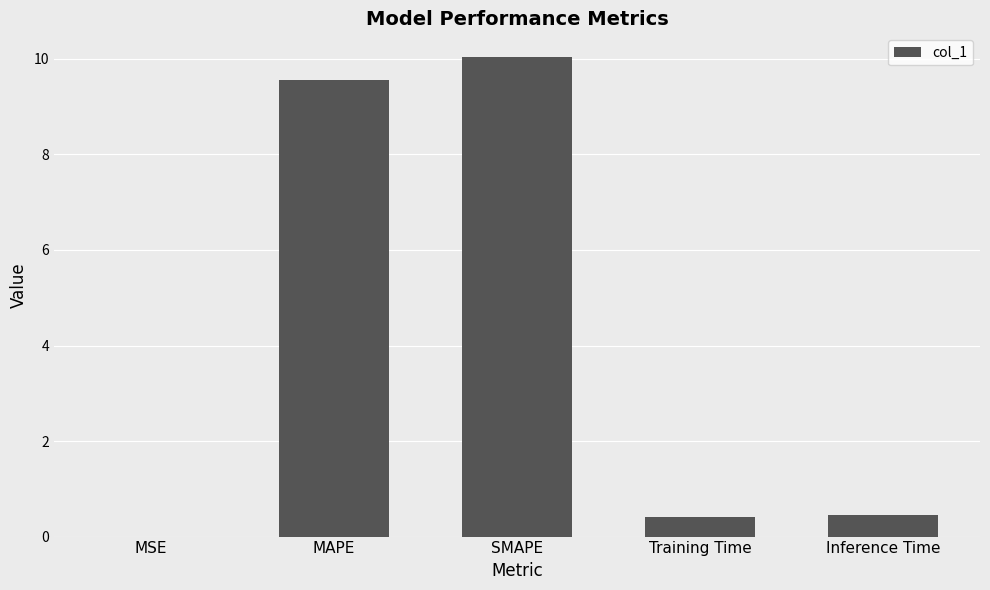

What is the change in value from MSE to SMAPE?

+10.0